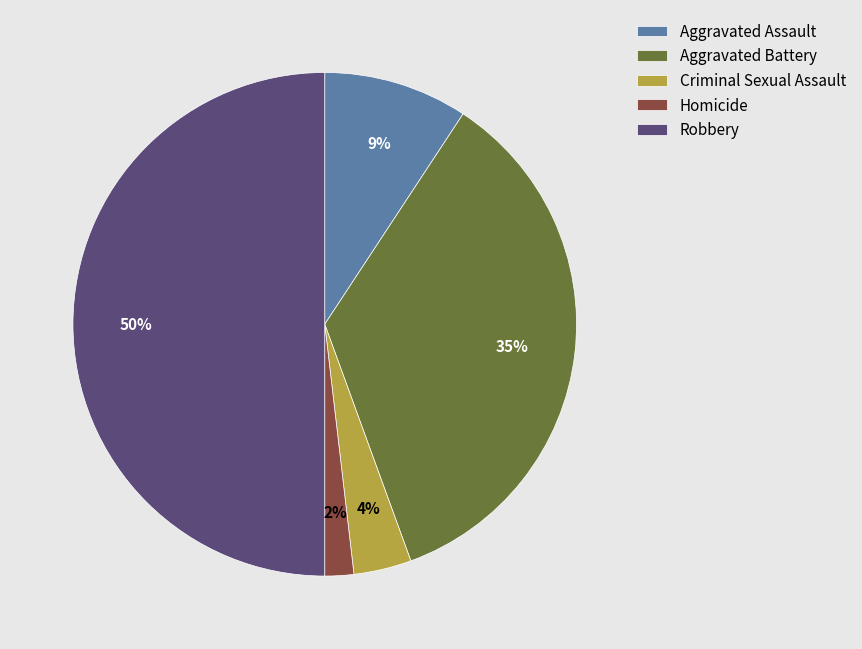

To the nearest percent, what percentage of the pie is Aggravated Battery?

35%